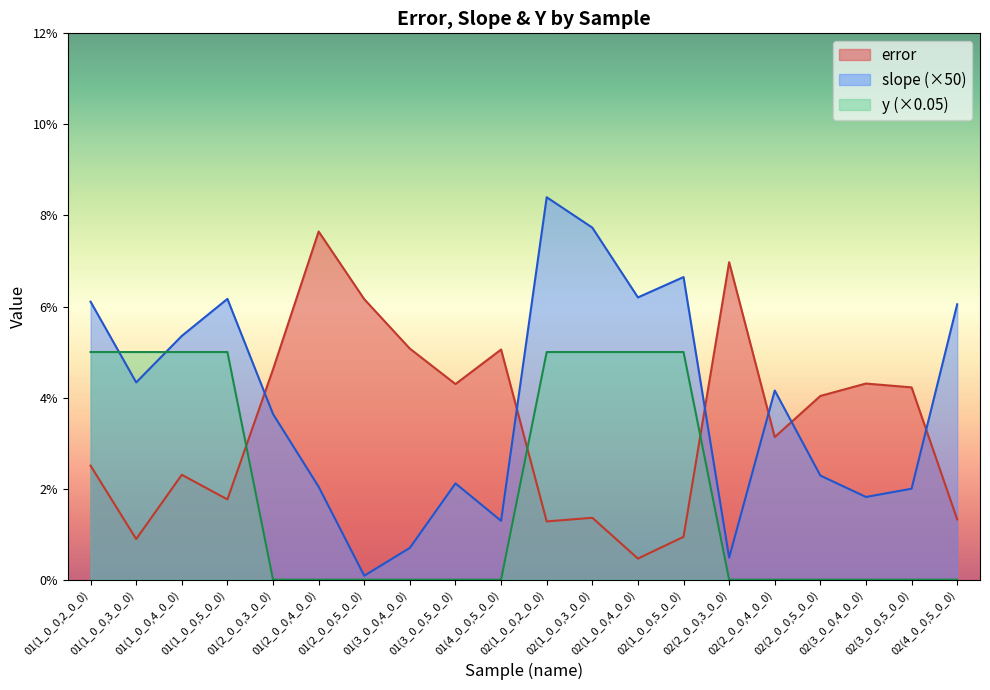

At how many categories does at least one series exceed 0?

20